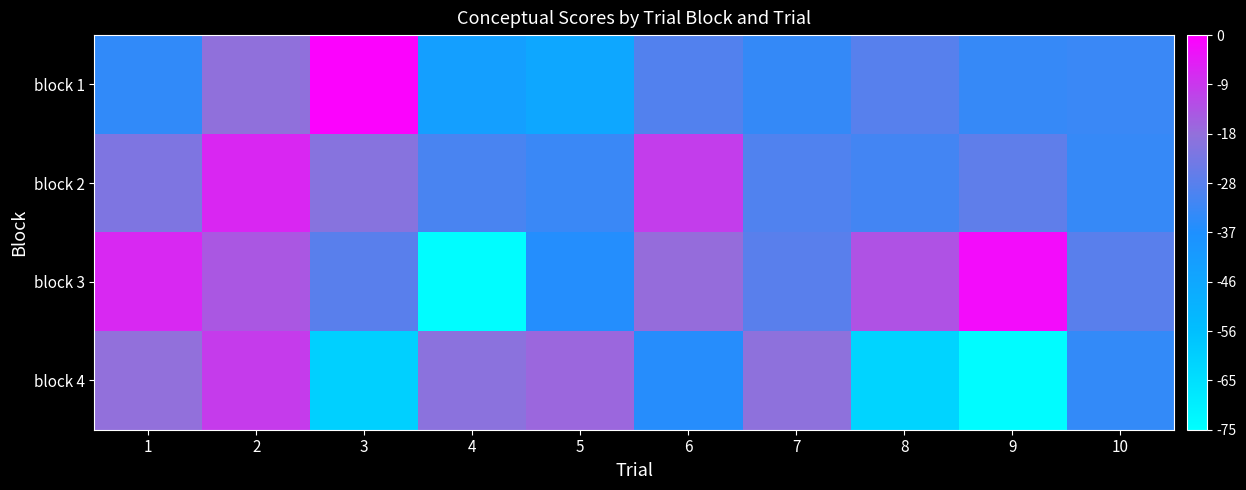

What is the spread (max minus min) of values at 8?

48.6